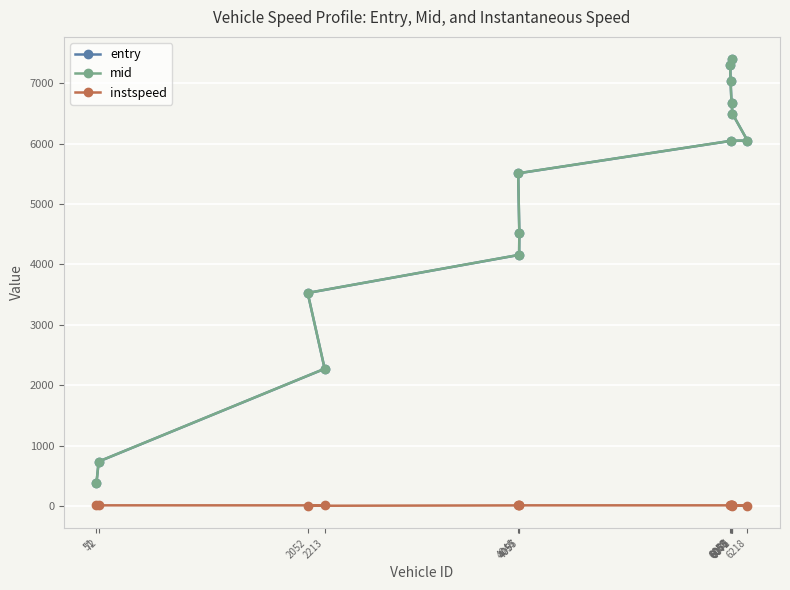

True or false: entry and mid intersect in this chart.

False